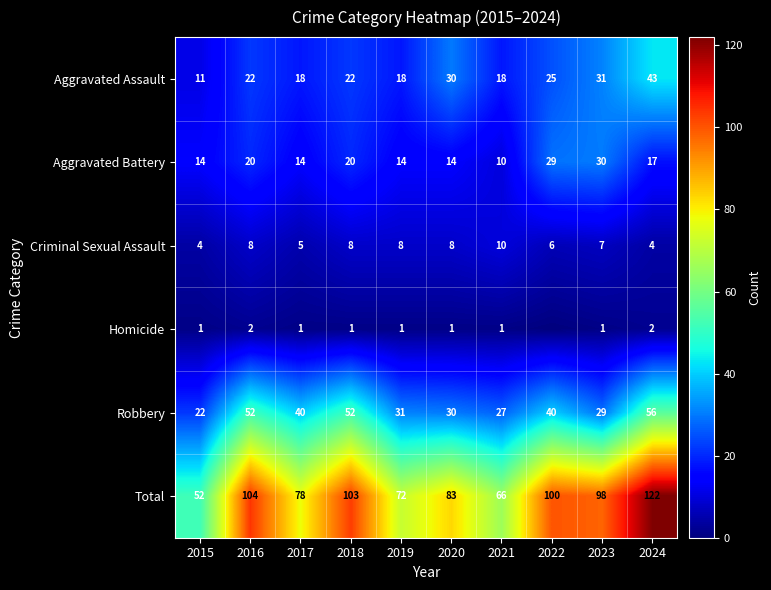

The value of Total at 2017 is 78. True or false?

True